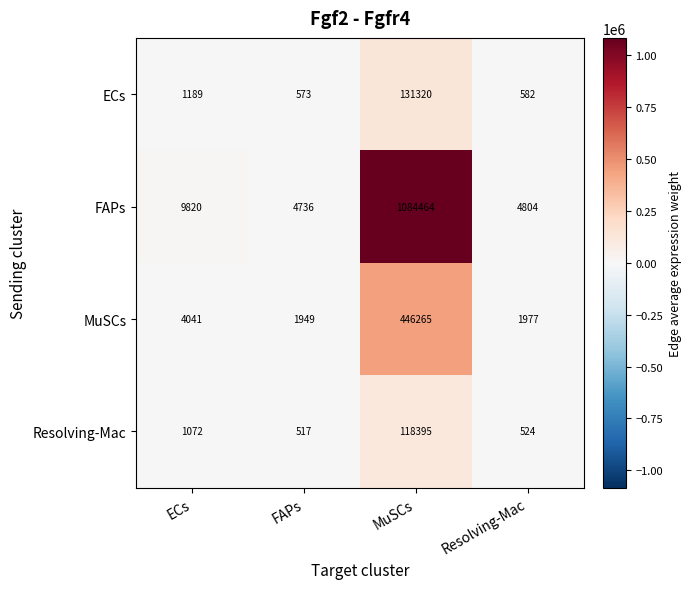

What is the difference between the highest and lowest values at MuSCs?

966069